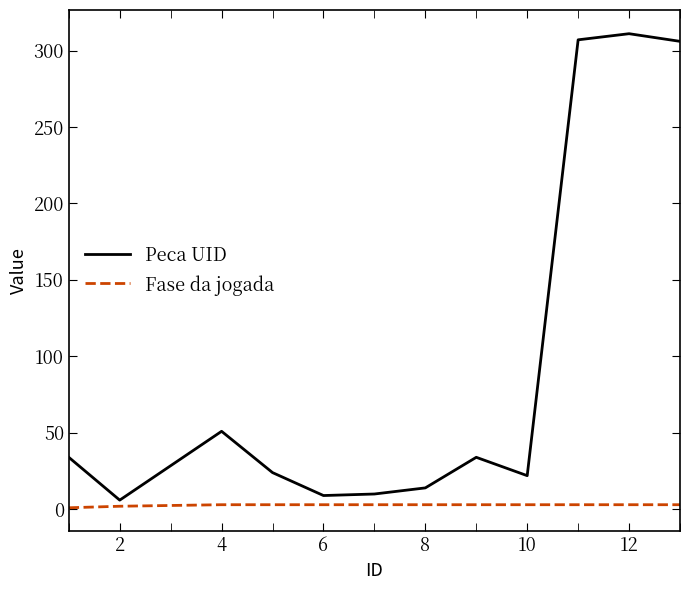

What is the maximum value shown in the chart?

311